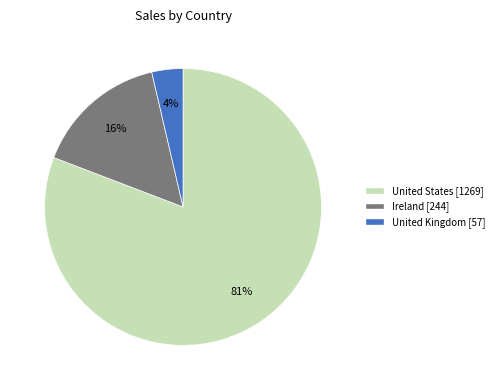

To the nearest percent, what is the average slice percentage?

33%